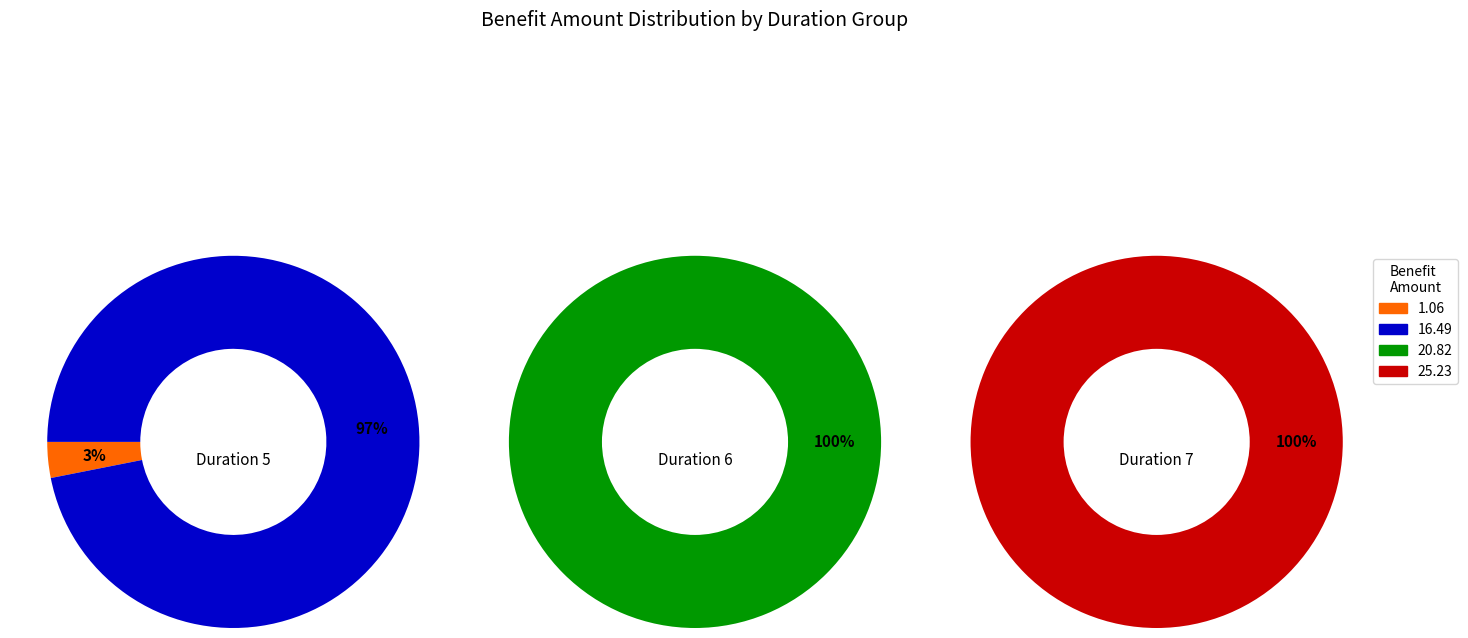

Which slice is the smallest?

1.06